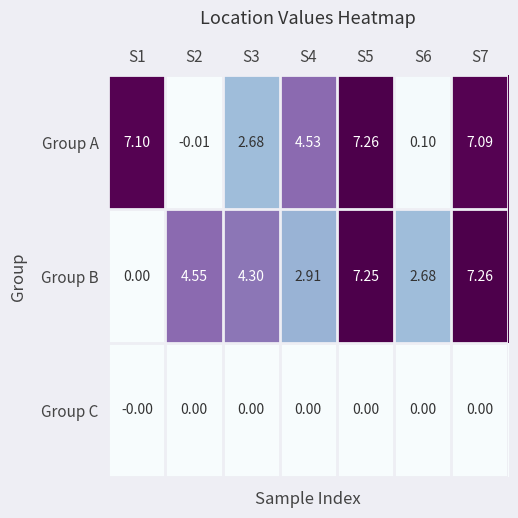

How many series are shown in this chart?

3